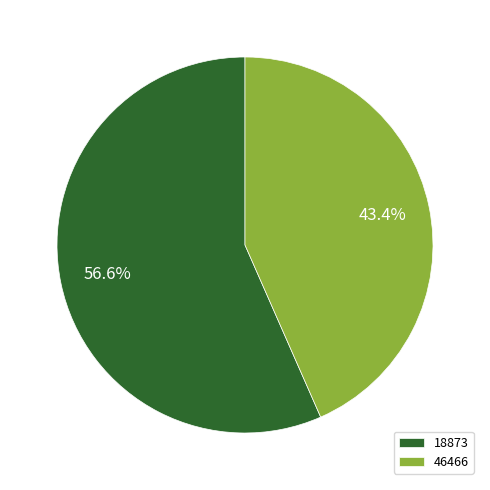

Does 18873 represent more than half of the total?

Yes